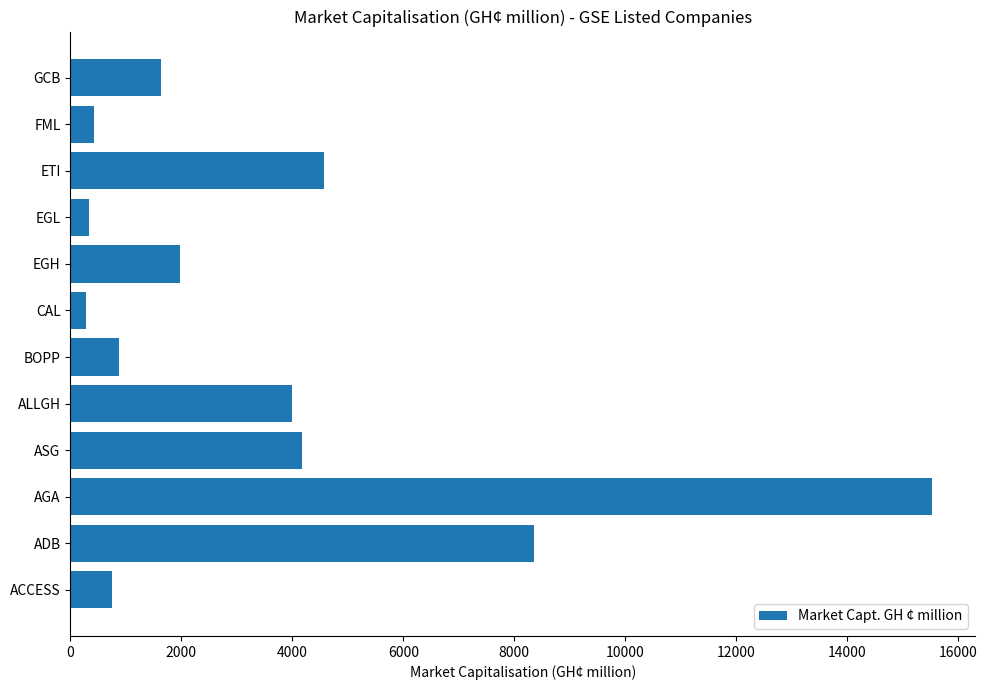

What is the average value?

3575.4